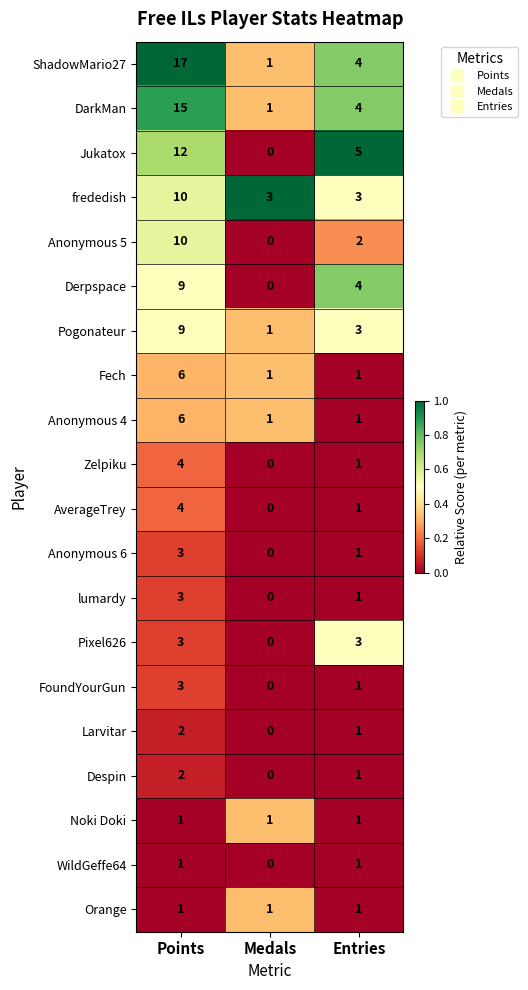

The value of Anonymous 4 at Points is 3. True or false?

False